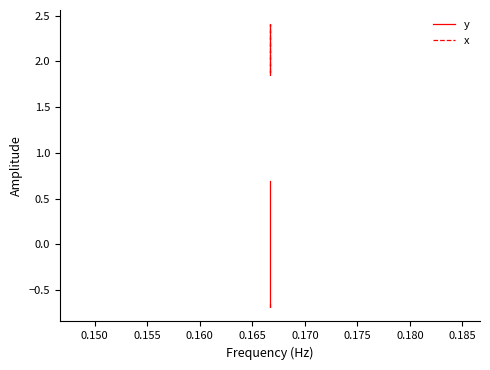

True or false: y and x cross at least once.

False